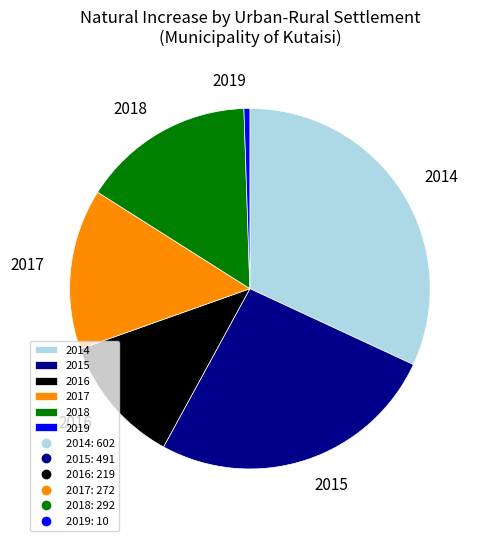

Does any single category account for the majority?

No